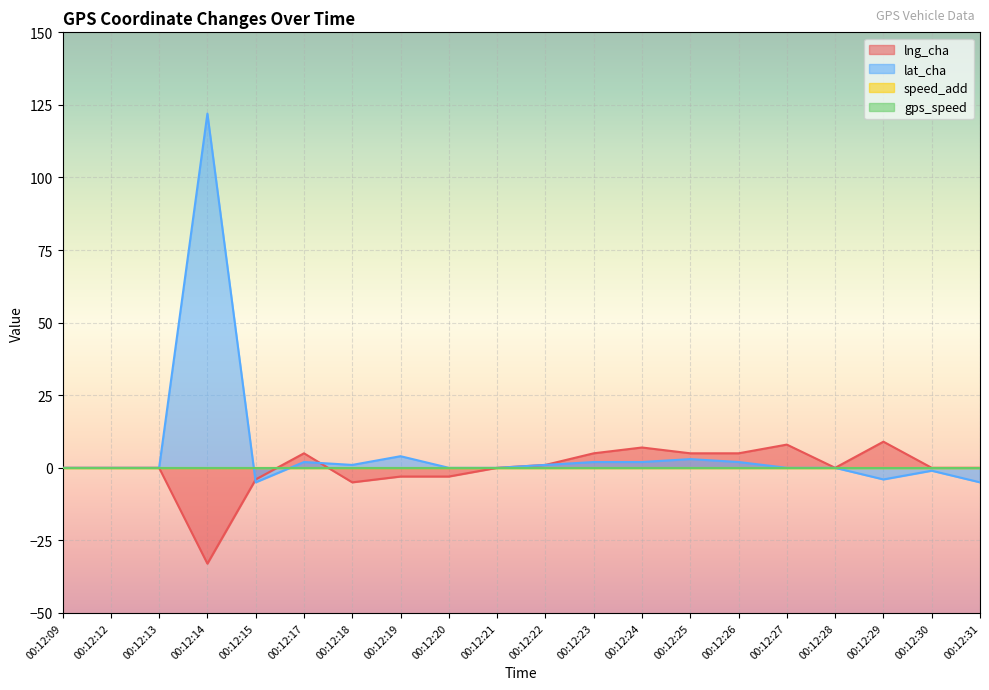

Is it true that lng_cha equals 9 at 00:12:29?

True